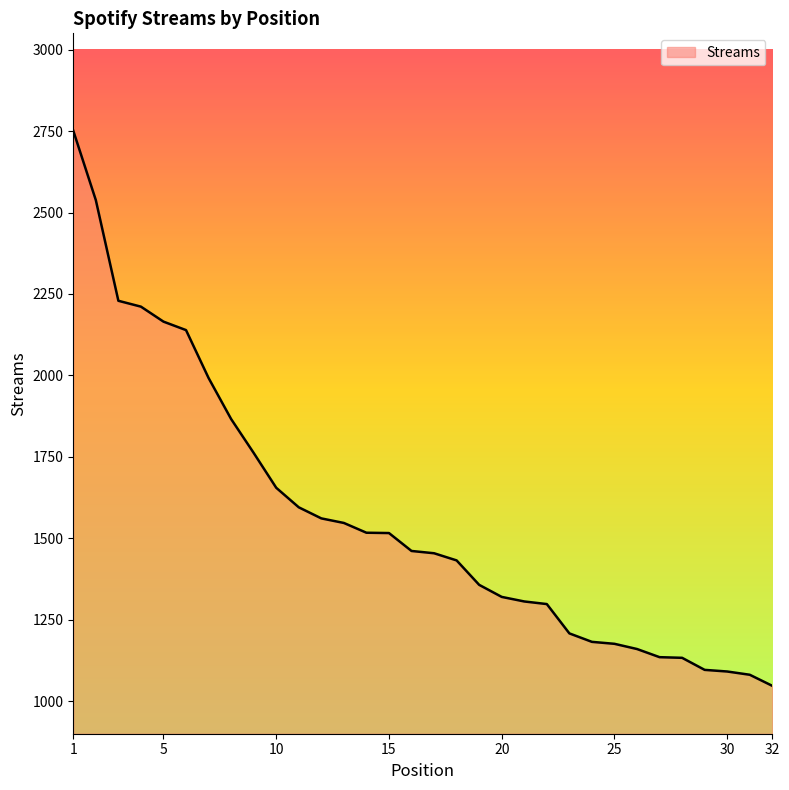

What is the greatest value displayed?

2751